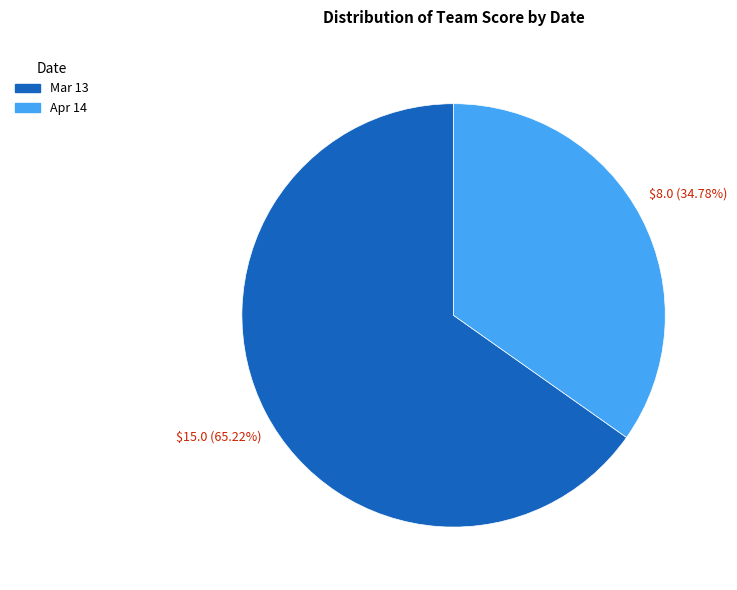

What percentage do Mar 13 and Apr 14 together represent?

100.0%